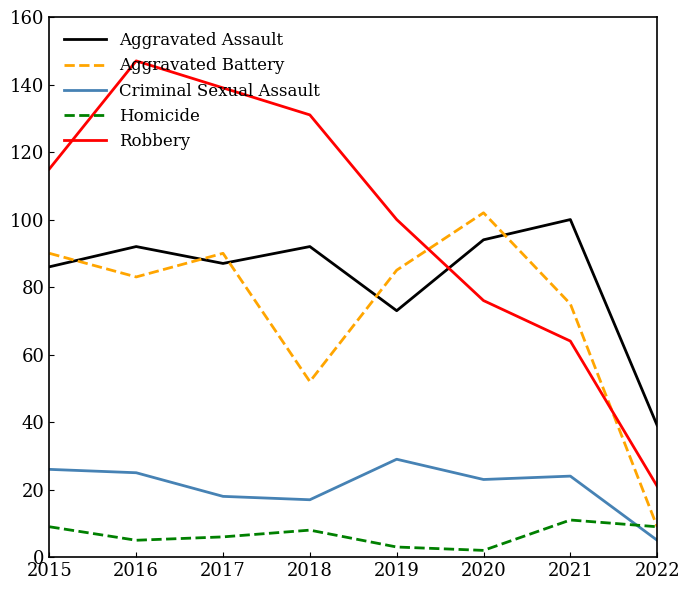

Reading left to right, extract all data points from this chart.

Aggravated Assault: 86	92	87	92	73	94	100	39
Aggravated Battery: 90	83	90	52	85	102	75	9
Criminal Sexual Assault: 26	25	18	17	29	23	24	5
Homicide: 9	5	6	8	3	2	11	9
Robbery: 115	147	139	131	100	76	64	21